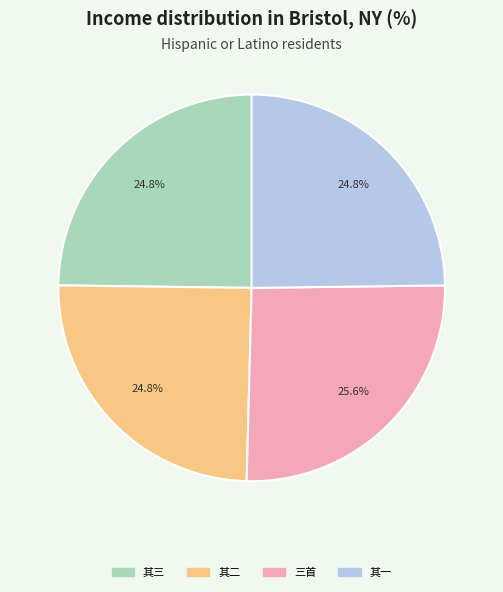

Does any single category account for the majority?

No